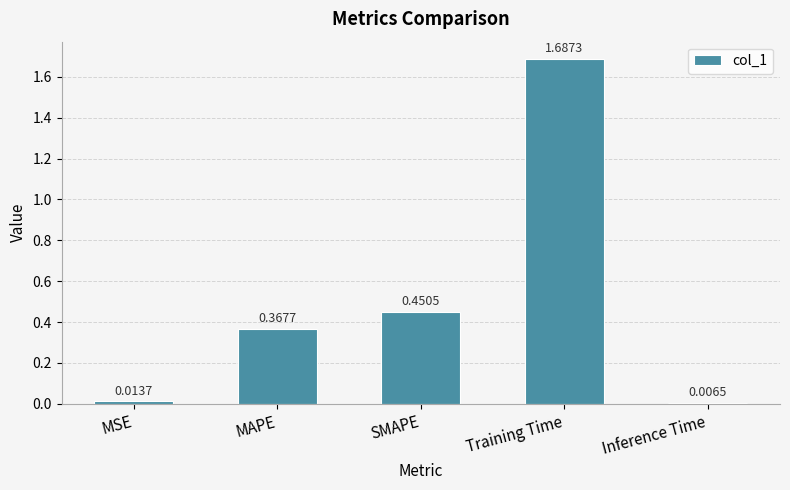

Are the bars horizontal?

No